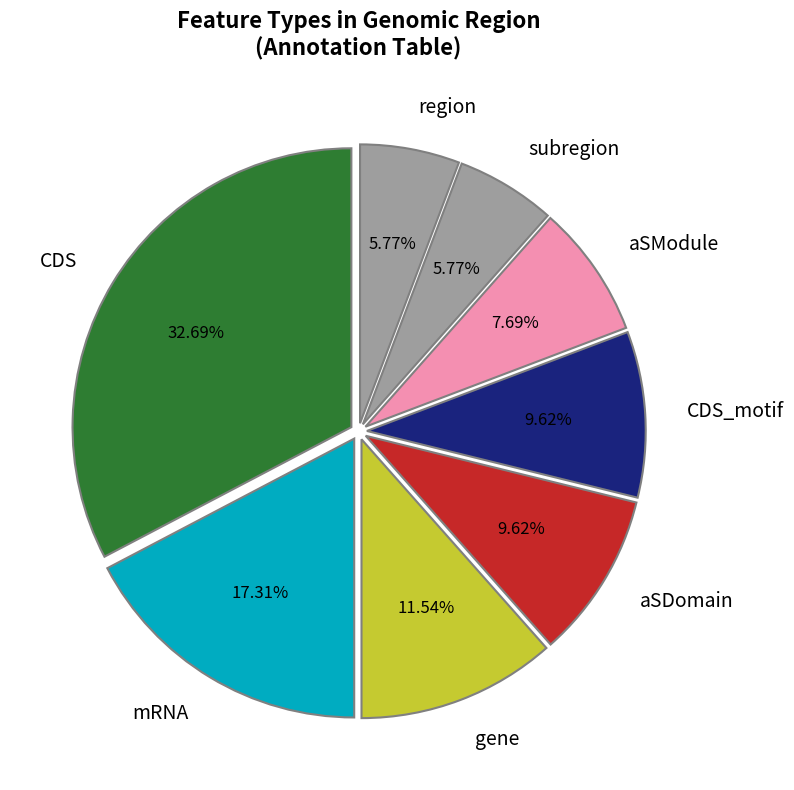

Which slice is the largest?

CDS